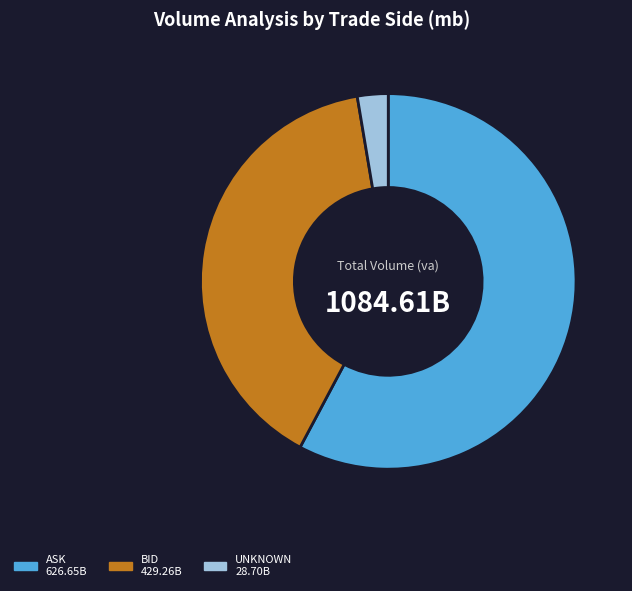

Does ASK represent more than half of the total?

Yes